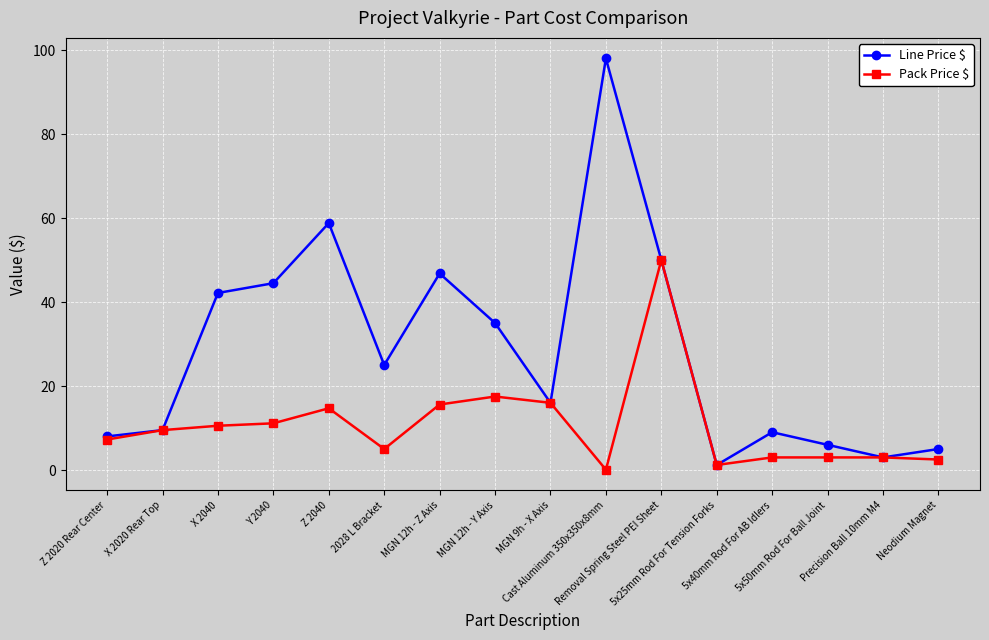

How many values in the Pack Price $ series are below 9?

8